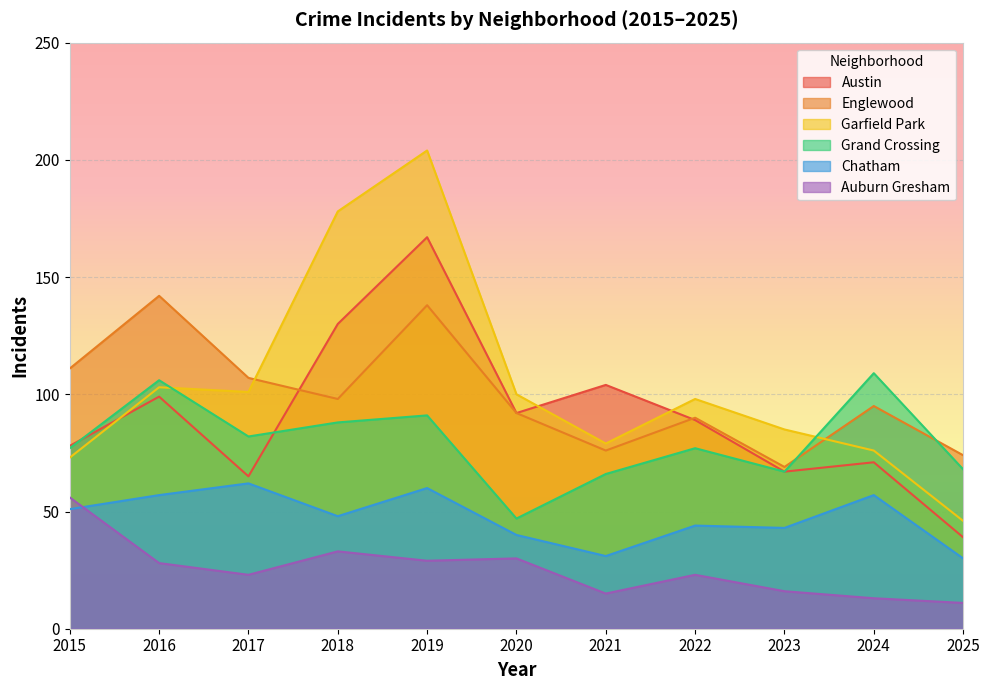

At which category is the sum across all series the highest?

2019